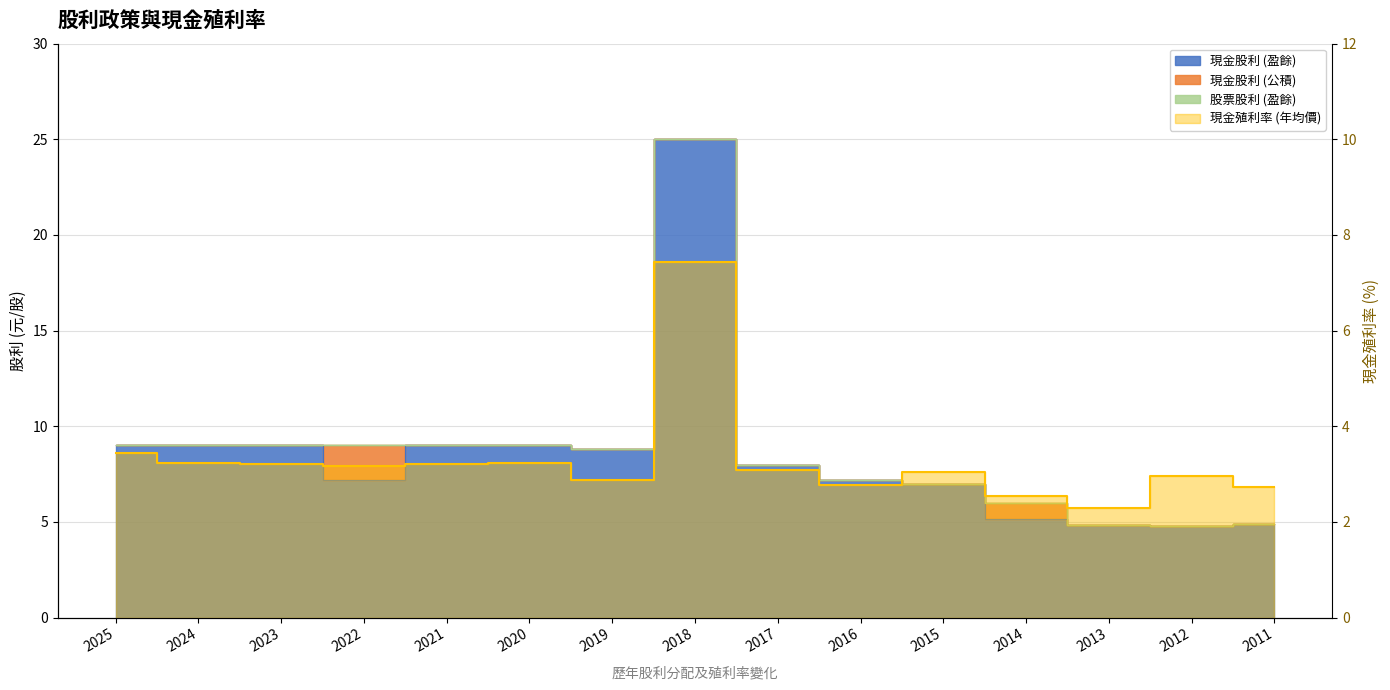

Reading right to left, list all the values displayed in this chart.

現金股利 (盈餘): 2011=4.9	2012=4.8	2013=4.8	2014=5.2	2015=7.0	2016=7.2	2017=8.0	2018=25.0	2019=8.8	2020=9.0	2021=9.0	2022=7.2	2023=9.0	2024=9.0	2025=9.0
股利合計: 2011=4.9	2012=4.8	2013=4.8	2014=6.0	2015=7.0	2016=7.2	2017=8.0	2018=25.0	2019=8.8	2020=9.0	2021=9.0	2022=9.0	2023=9.0	2024=9.0	2025=9.0
現金殖利率 (年均價): 2011=2.7	2012=3.0	2013=2.3	2014=2.5	2015=3.0	2016=2.8	2017=3.1	2018=7.4	2019=2.9	2020=3.2	2021=3.2	2022=3.2	2023=3.2	2024=3.2	2025=3.4